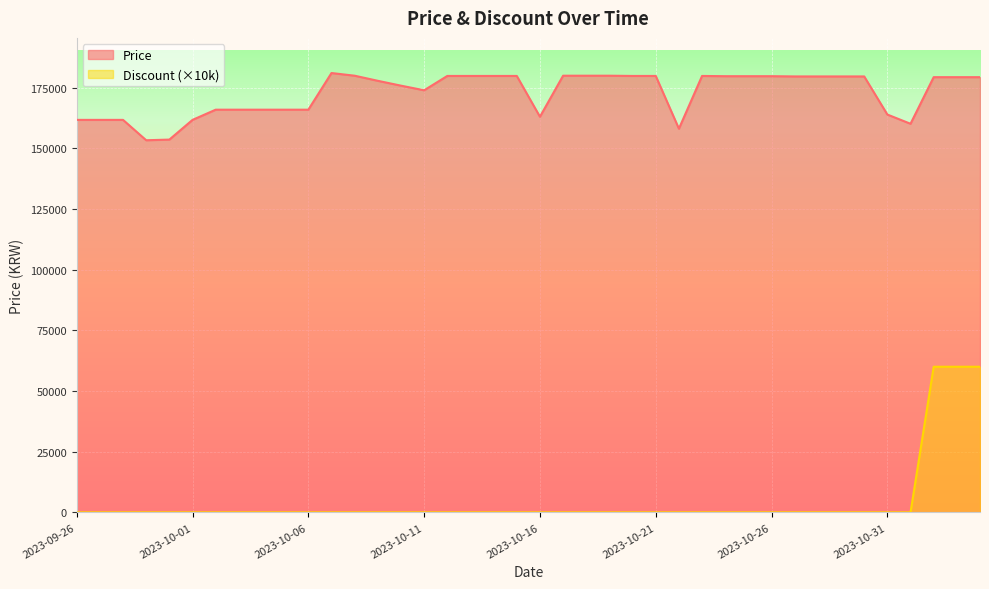

How many distinct data groups are displayed?

2